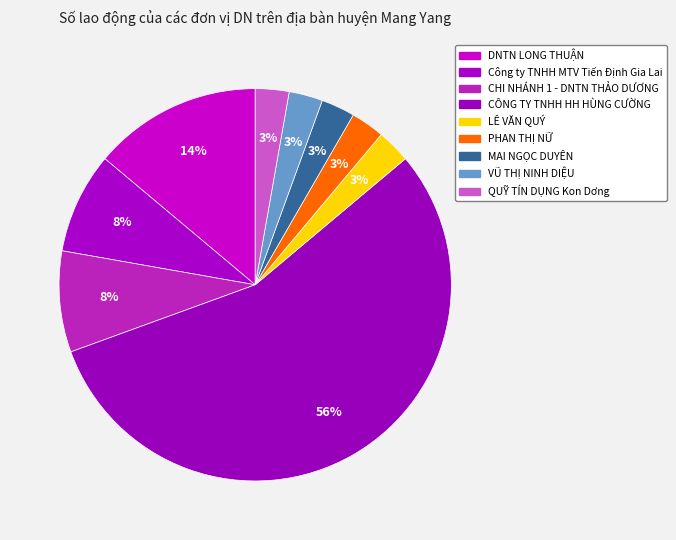

To the nearest percent, what is the difference between the largest and smallest slice percentages?

53%